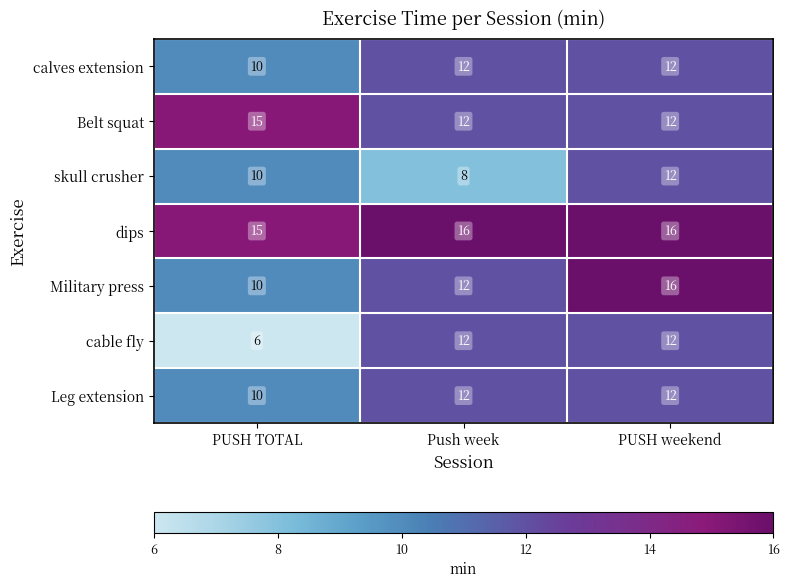

At how many categories does at least one series exceed 6?

3